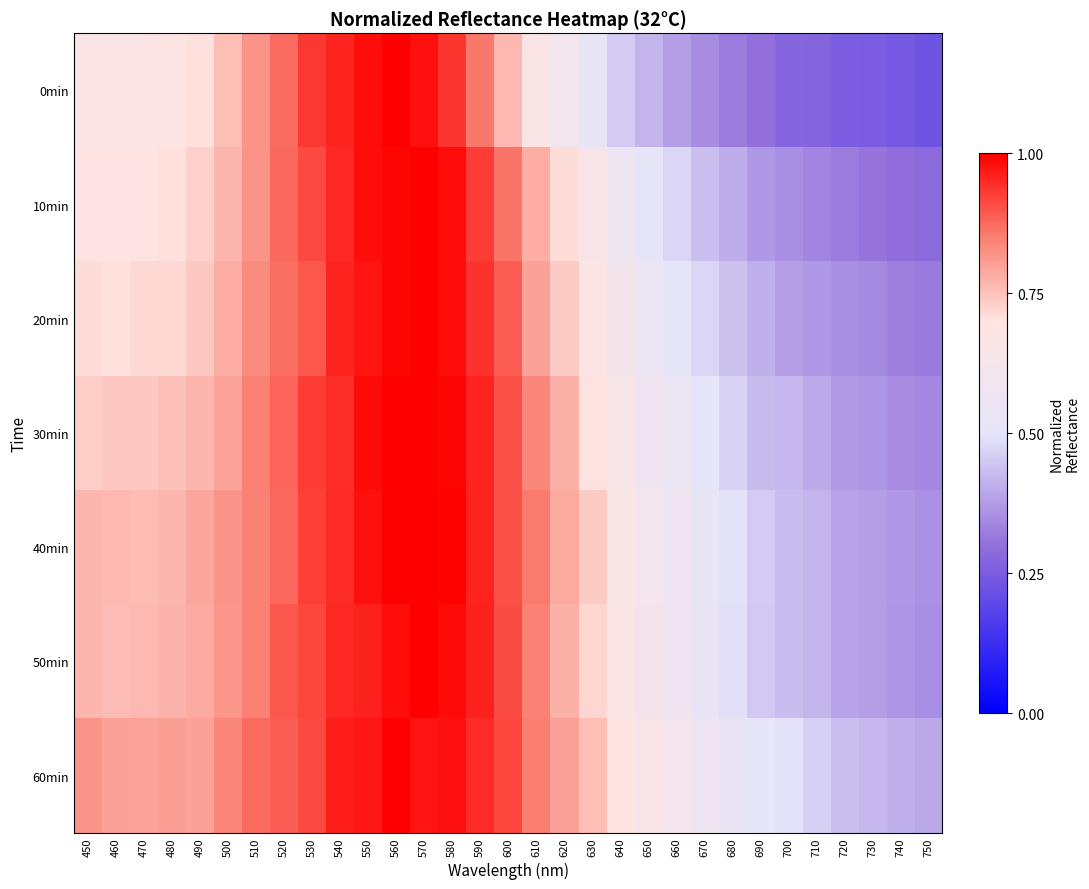

How many distinct data groups are displayed?

7